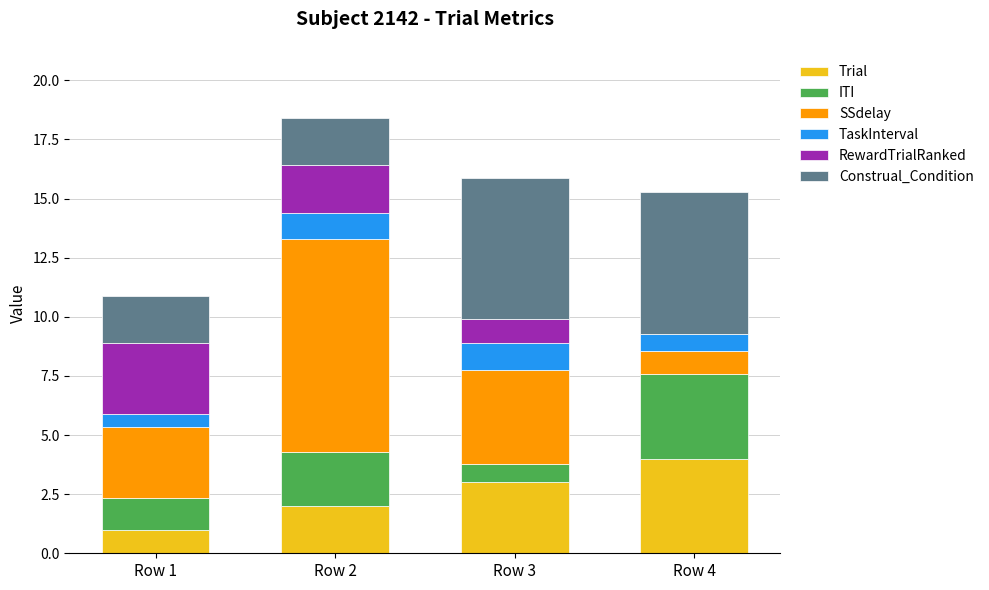

Reading left to right, transcribe the values for Trial.

Row 1=1.0	Row 2=2.0	Row 3=3.0	Row 4=4.0